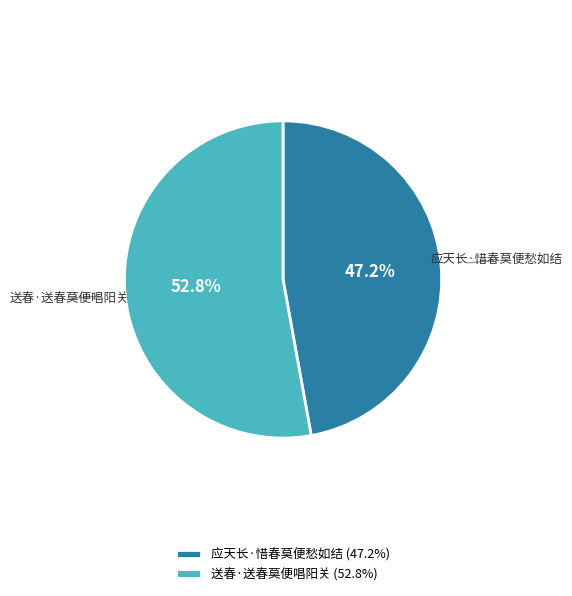

What is the majority slice?

送春·送春莫便唱阳关